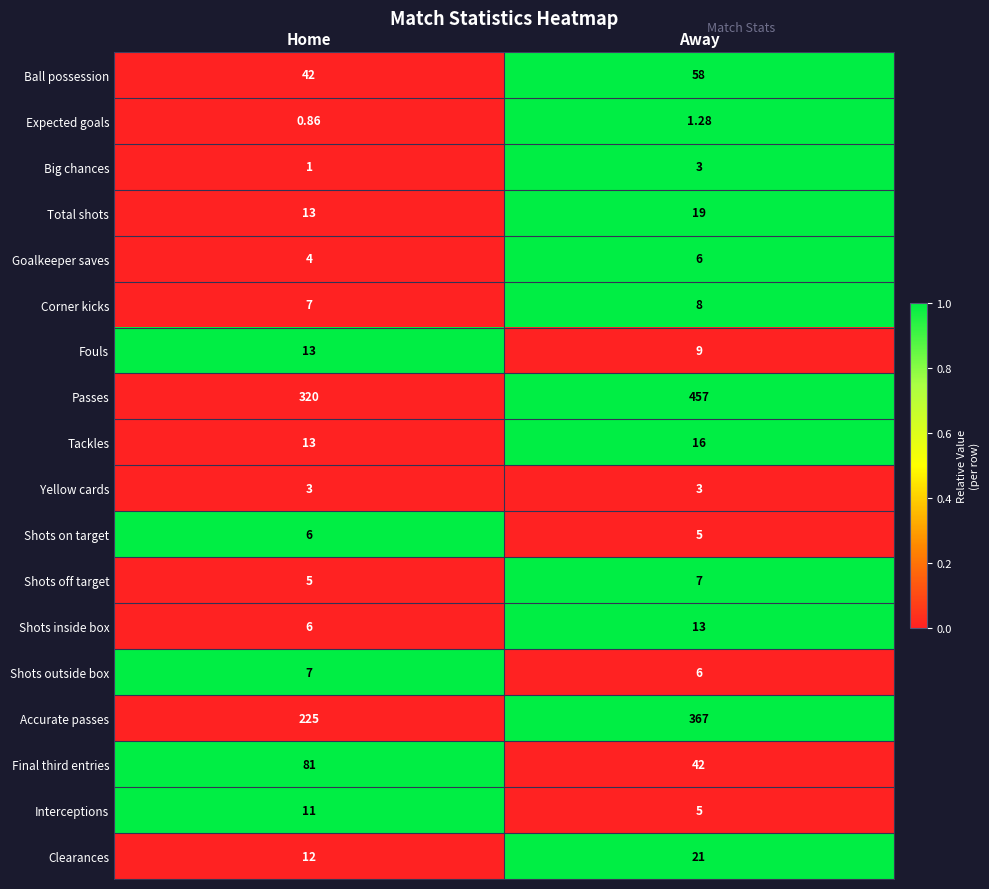

At which label is Big chances closest to 2?

Home